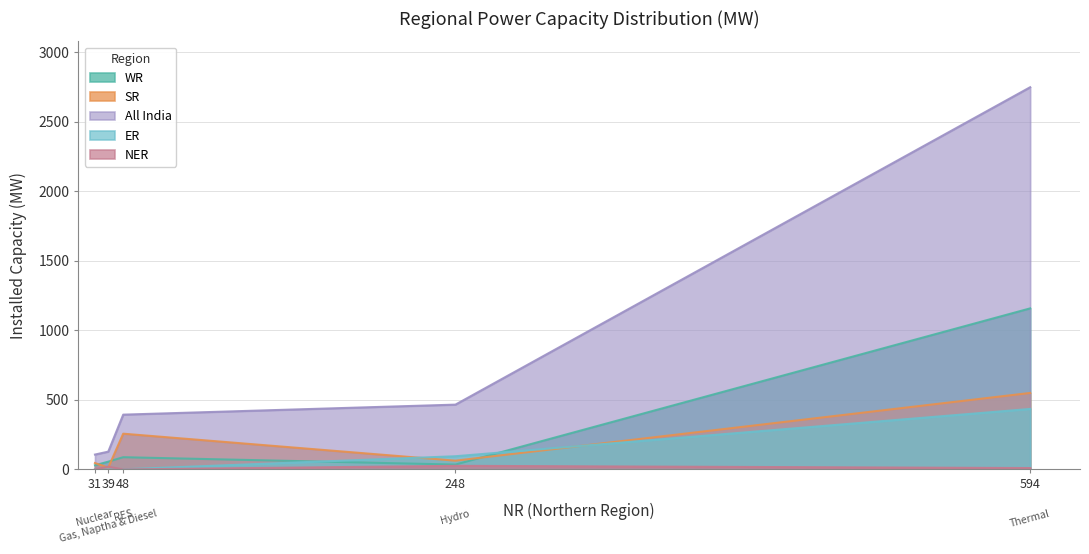

True or false: All India and WR cross at least once.

False